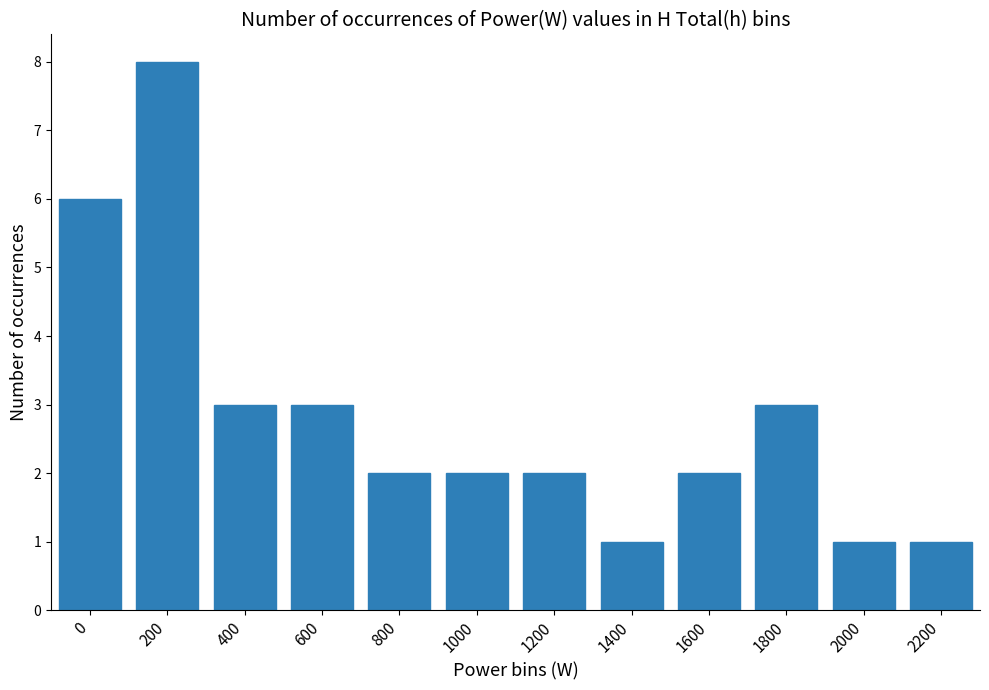

How many values are between 2 and 3?

7